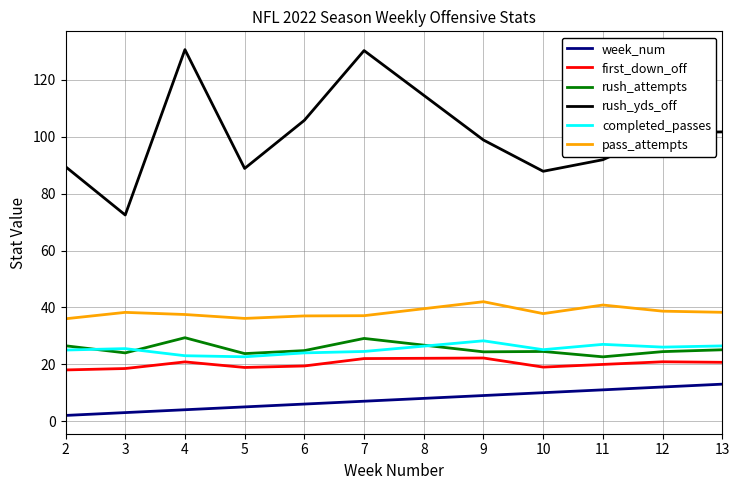

What is the total value across all series at 3?

181.8